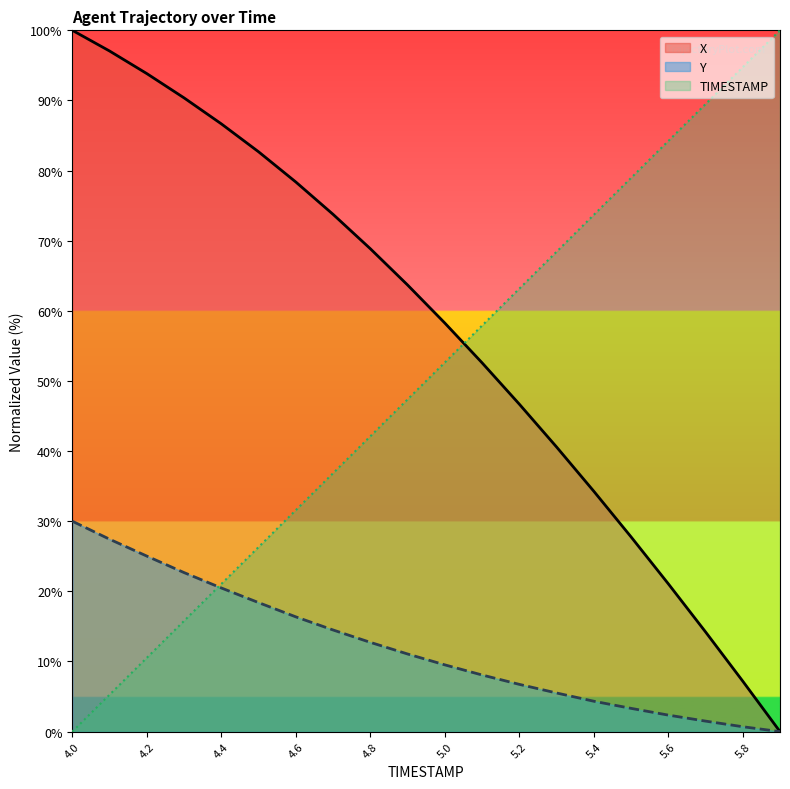

What is the sum of the X values at 5.1 and 5.9?

52.6